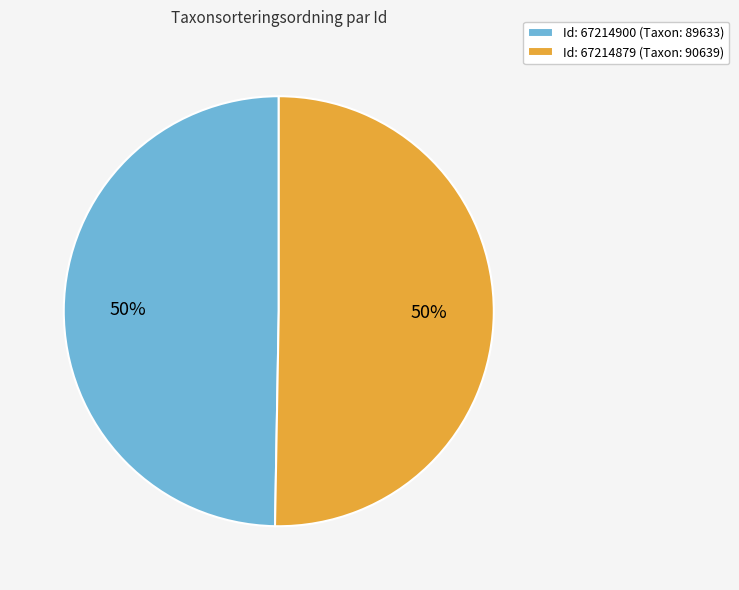

What is the ratio of the value at Id: 67214900 (Taxon: 89633) to the value at Id: 67214879 (Taxon: 90639)?

1.0